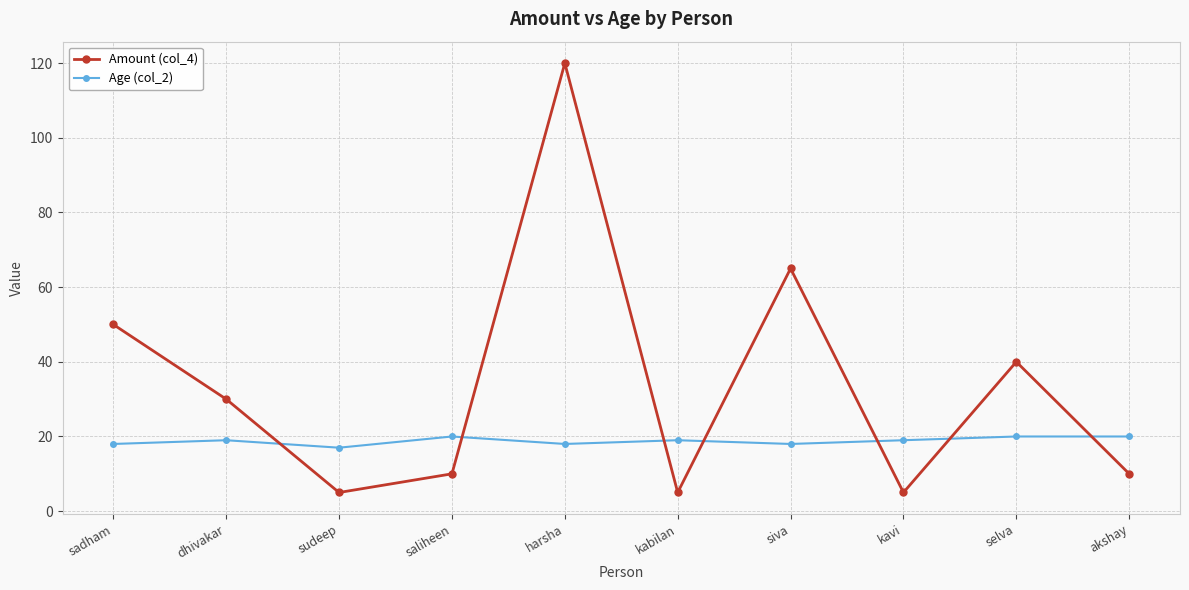

What is the greatest value displayed?

120